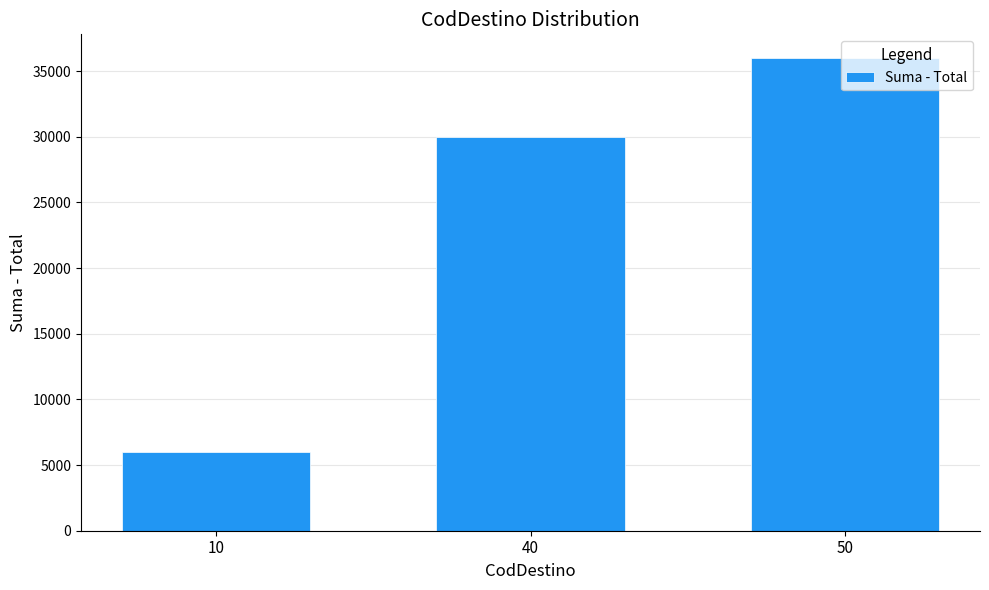

What is the minimum value shown in the chart?

6000